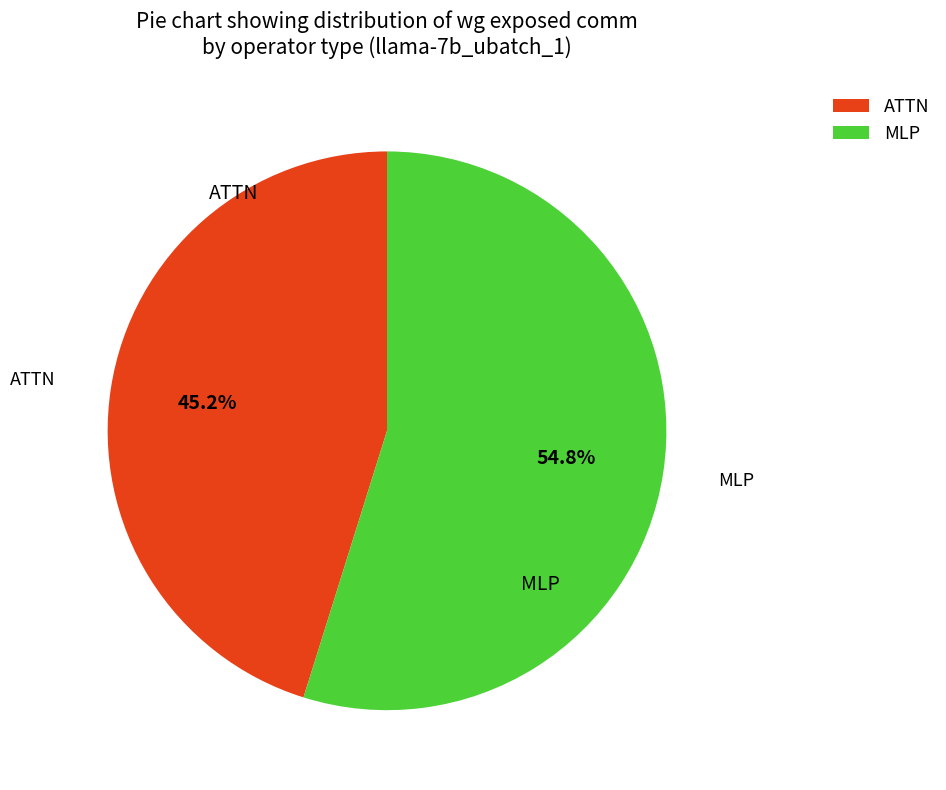

Is MLP the majority of the pie?

Yes